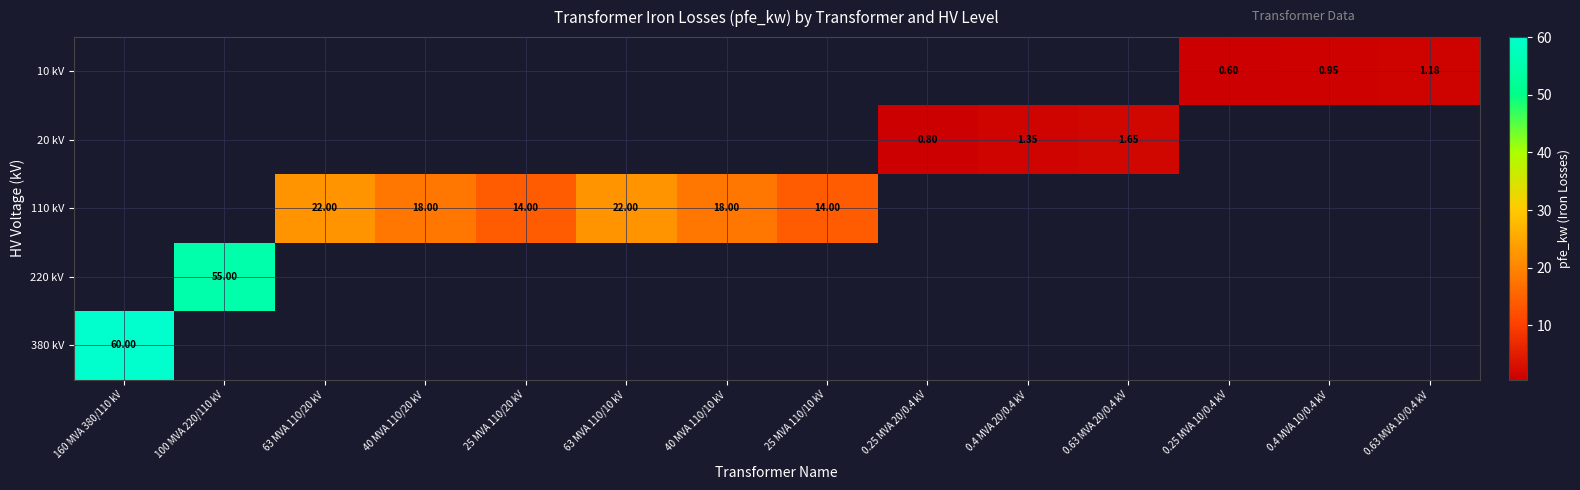

Which category has the highest value in the 110 kV series?

63 MVA 110/20 kV